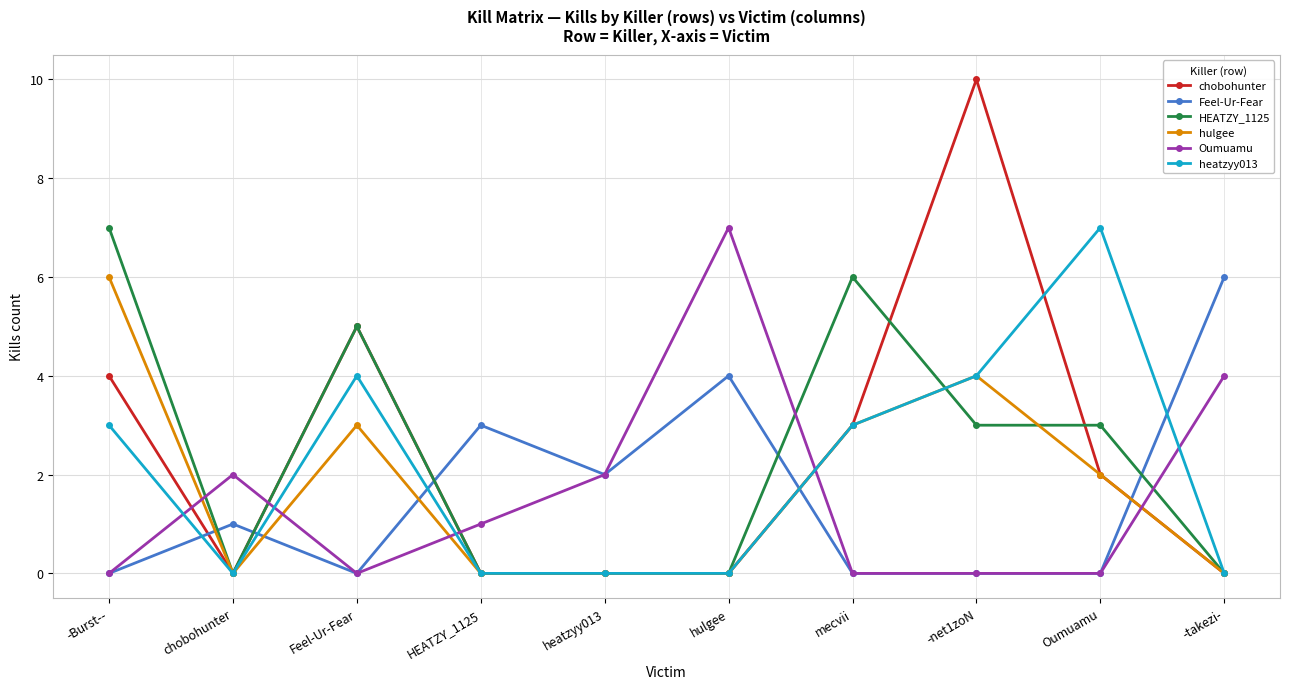

True or false: Feel-Ur-Fear has more than 1 interior local peaks.

True